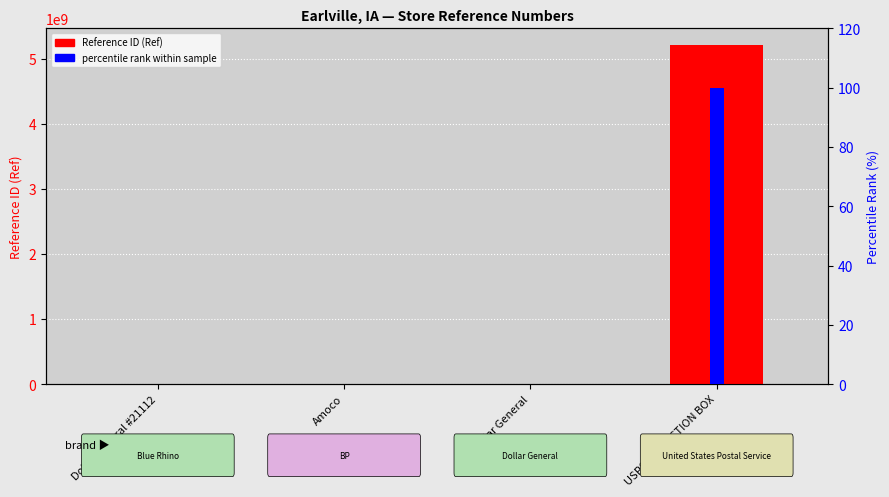

List the series in order of their peak value, lowest first.

percentile rank within sample, Reference ID